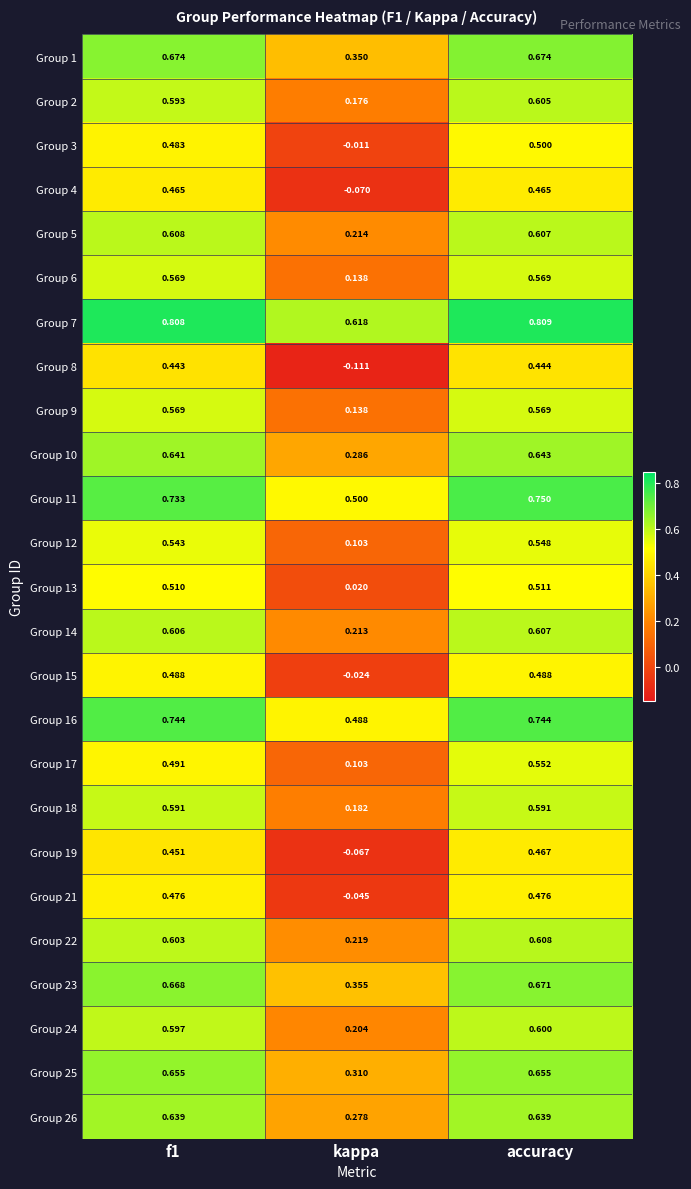

At which label is Group 2 closest to 0?

kappa